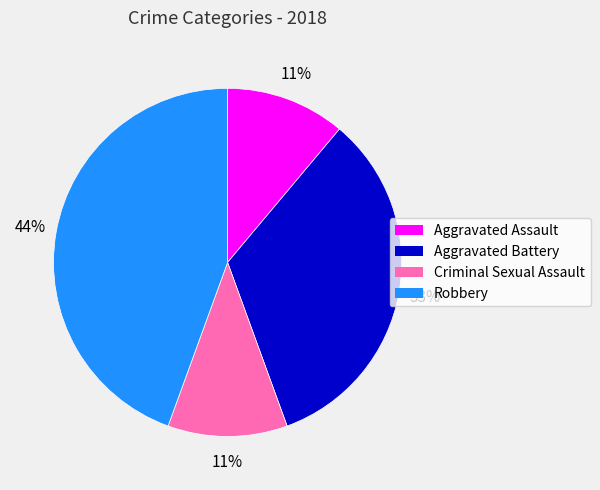

Which has a higher value, Robbery or Aggravated Battery?

Robbery